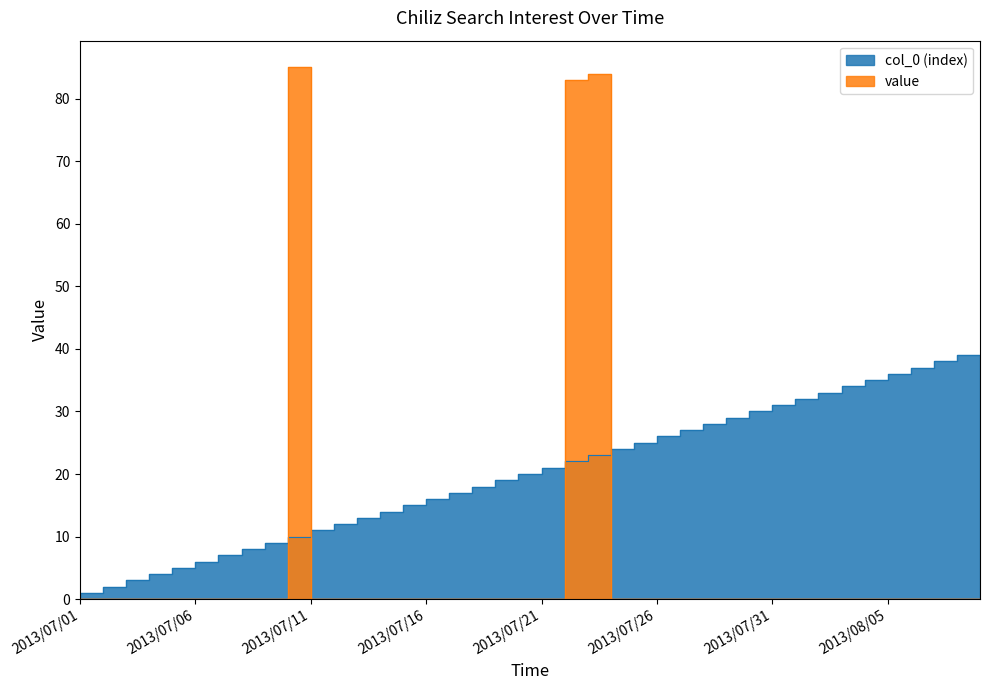

How many values in col_0 (index) are above zero?

39